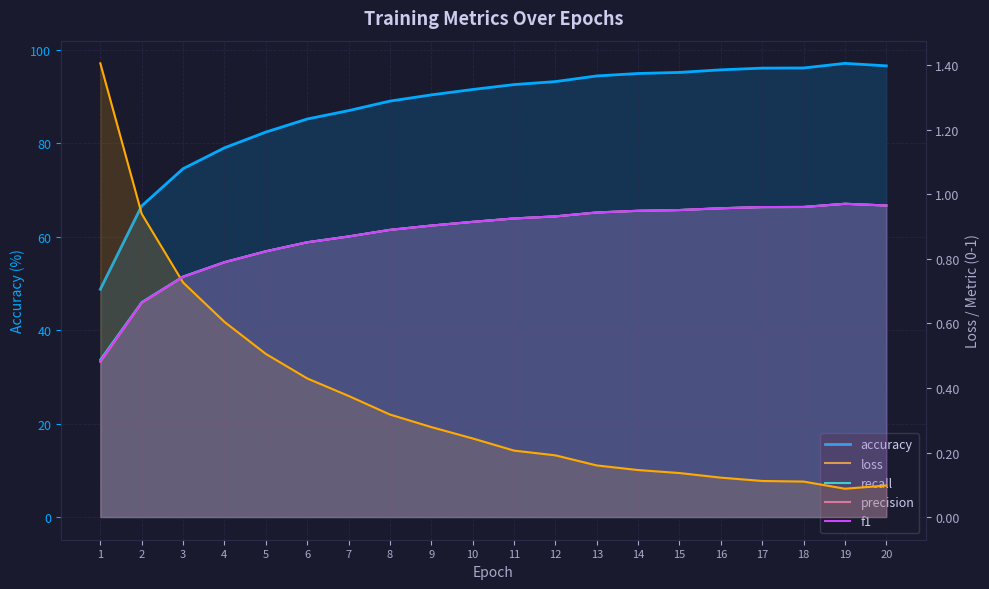

The value of f1 at 11 is 0.9. True or false?

True